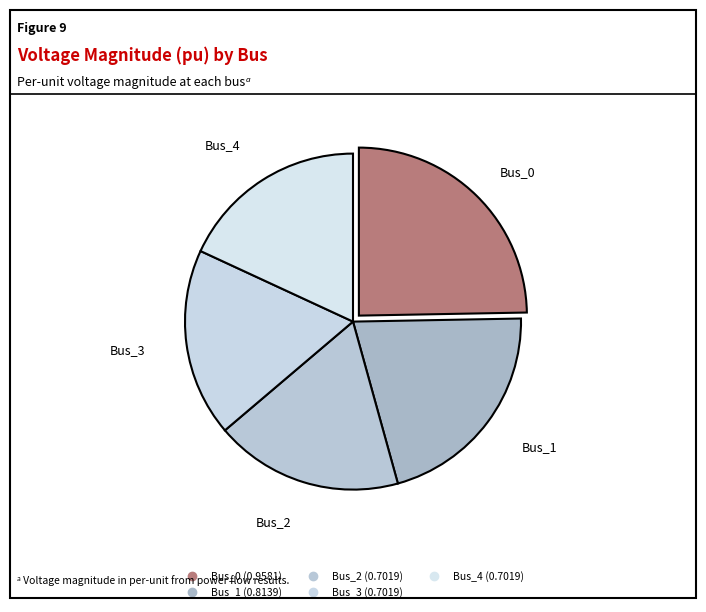

What is the change in value from Bus_1 to Bus_3?

-0.1